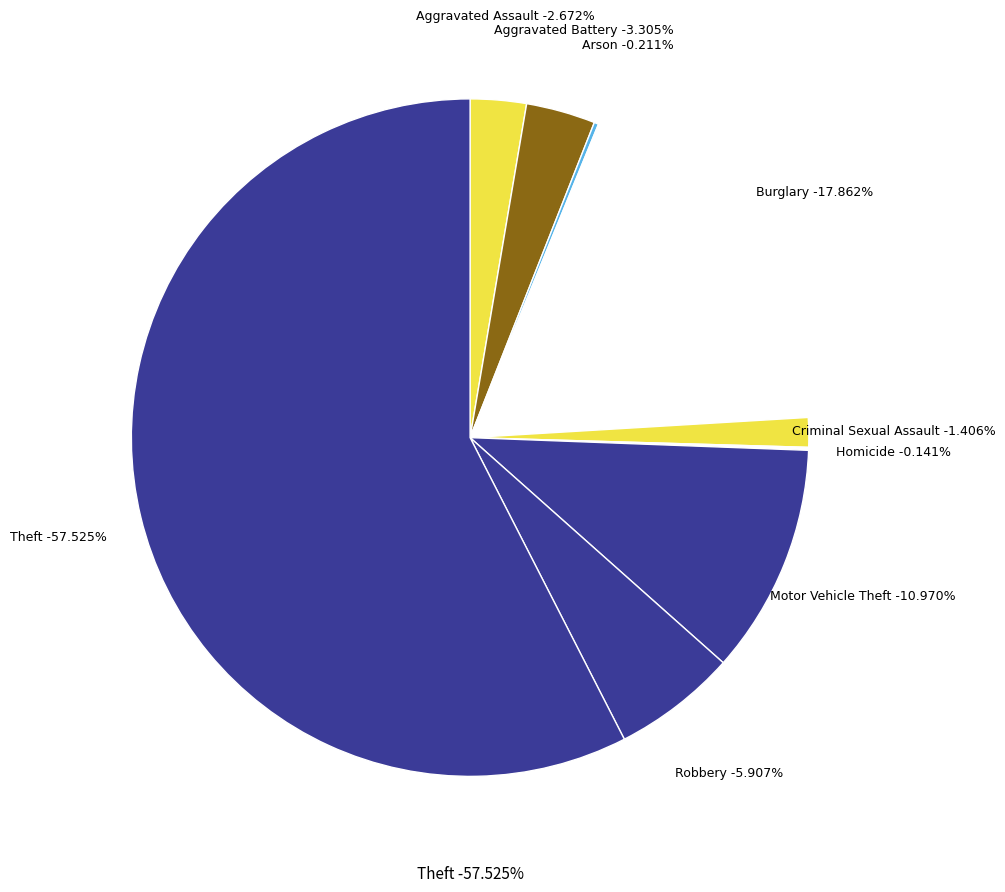

To the nearest percent, what is the average slice percentage?

11%